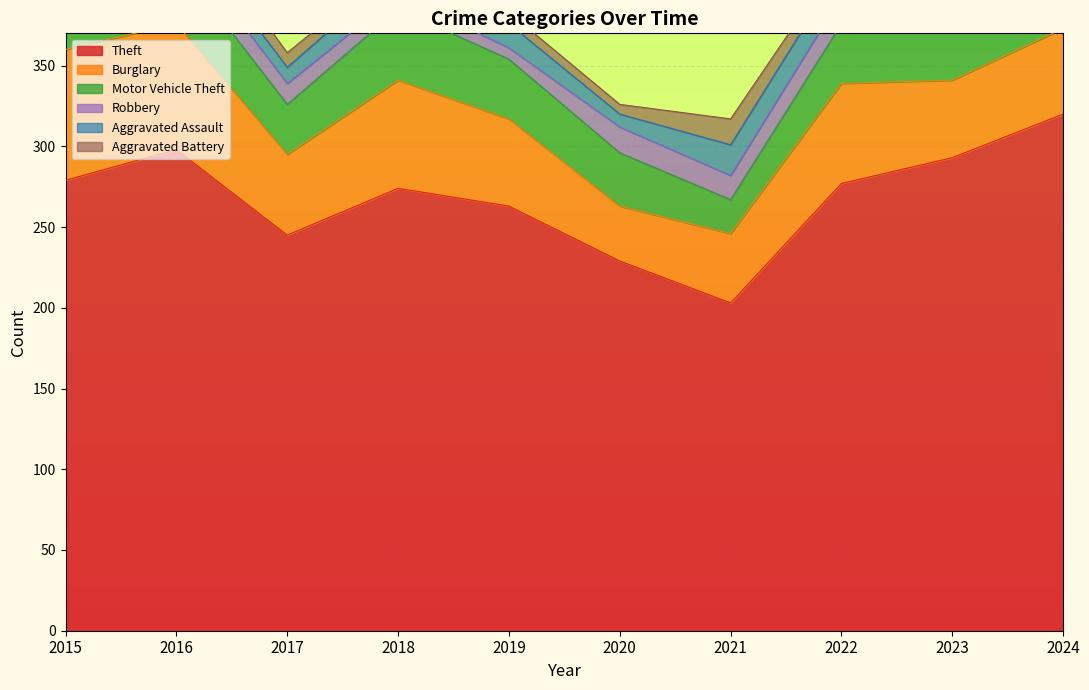

At which category does Aggravated Battery reach its first local peak?

2016